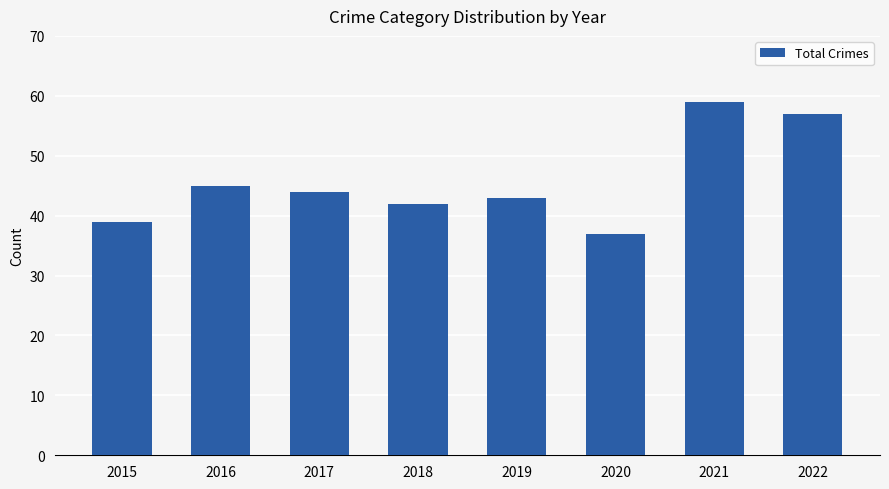

Reading left to right, extract all data points from this chart.

2015=39	2016=45	2017=44	2018=42	2019=43	2020=37	2021=59	2022=57